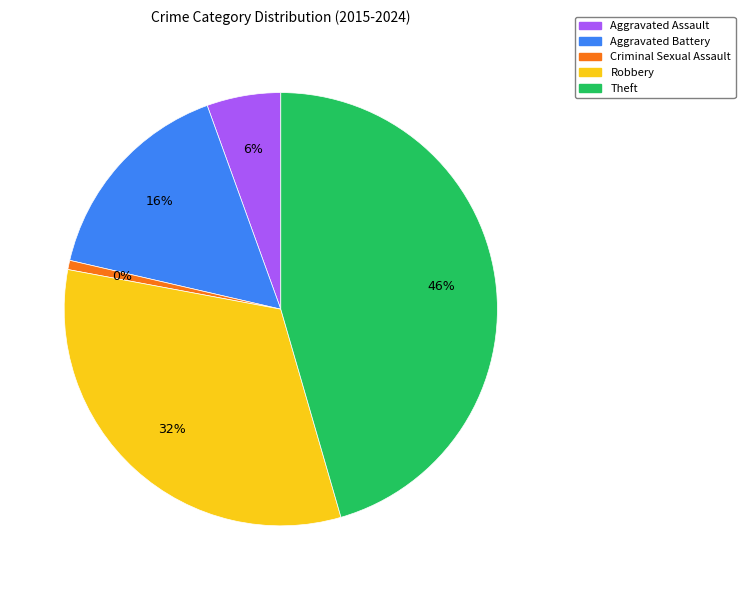

Rank the categories by value from lowest to highest.

Criminal Sexual Assault, Aggravated Assault, Aggravated Battery, Robbery, Theft